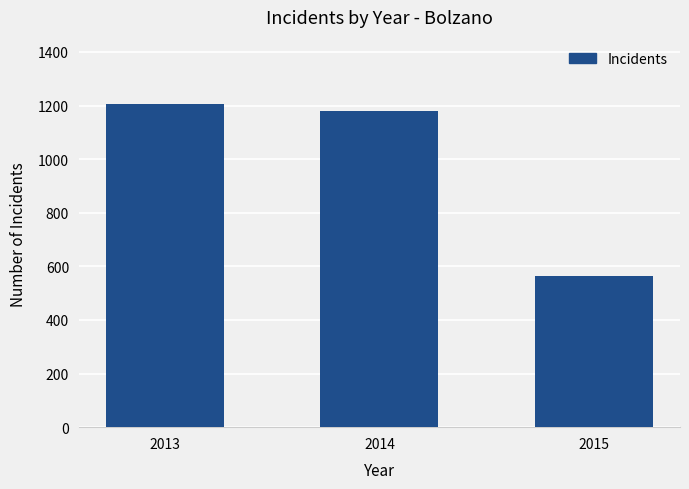

How many bars are there in total?

3